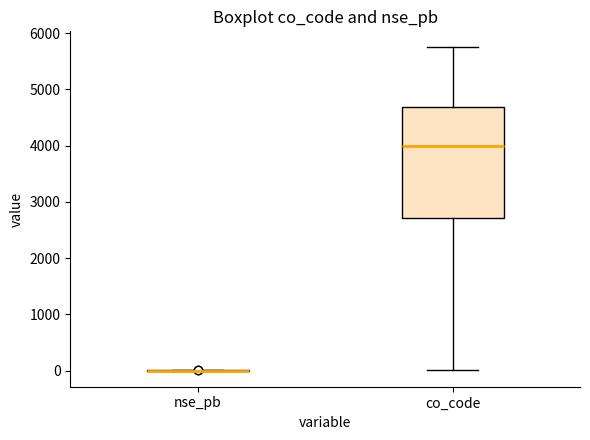

Which box is the tallest, from its lower edge to its upper edge?

co_code